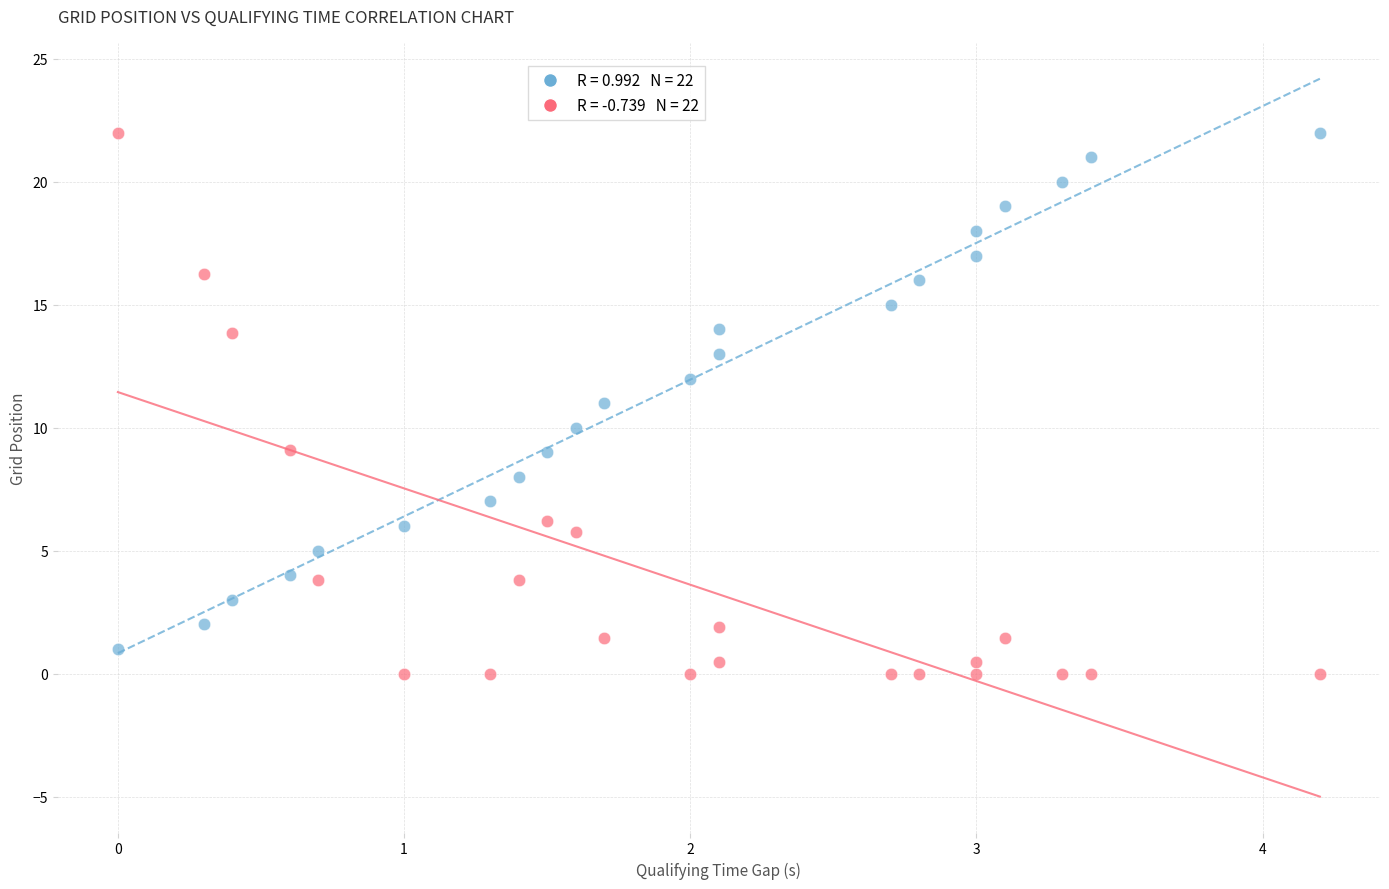

Across all data points, what is the range of Y values (max minus min)?

22.0